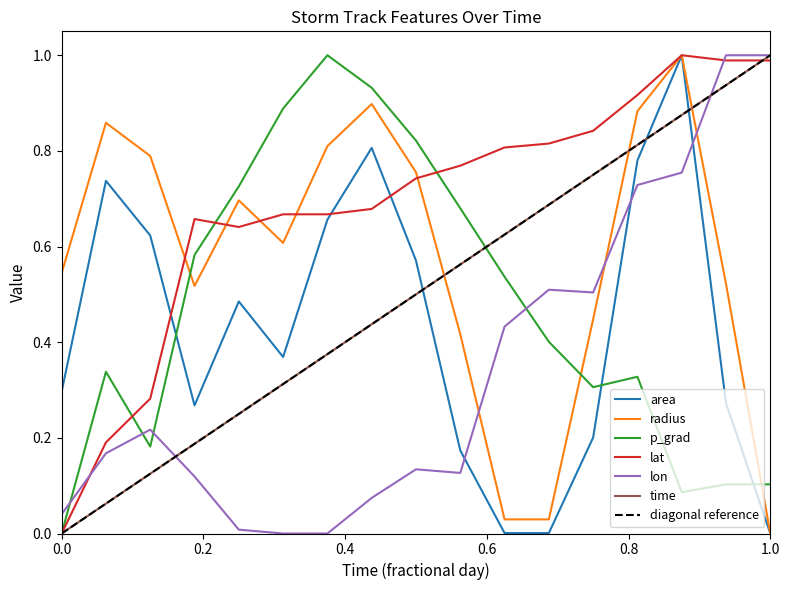

How many positive values does the time series have?

16